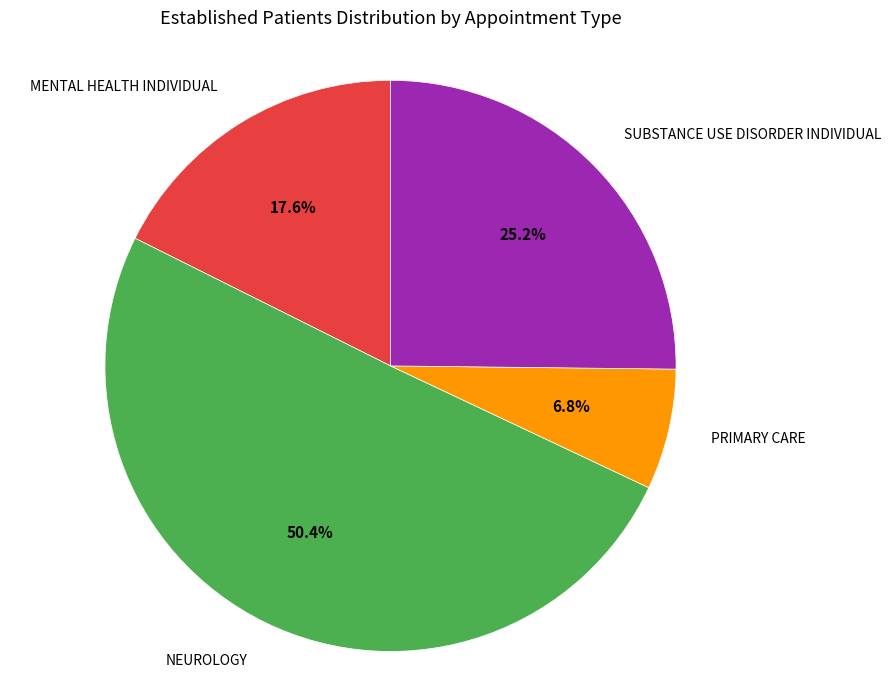

Does any single category account for the majority?

Yes